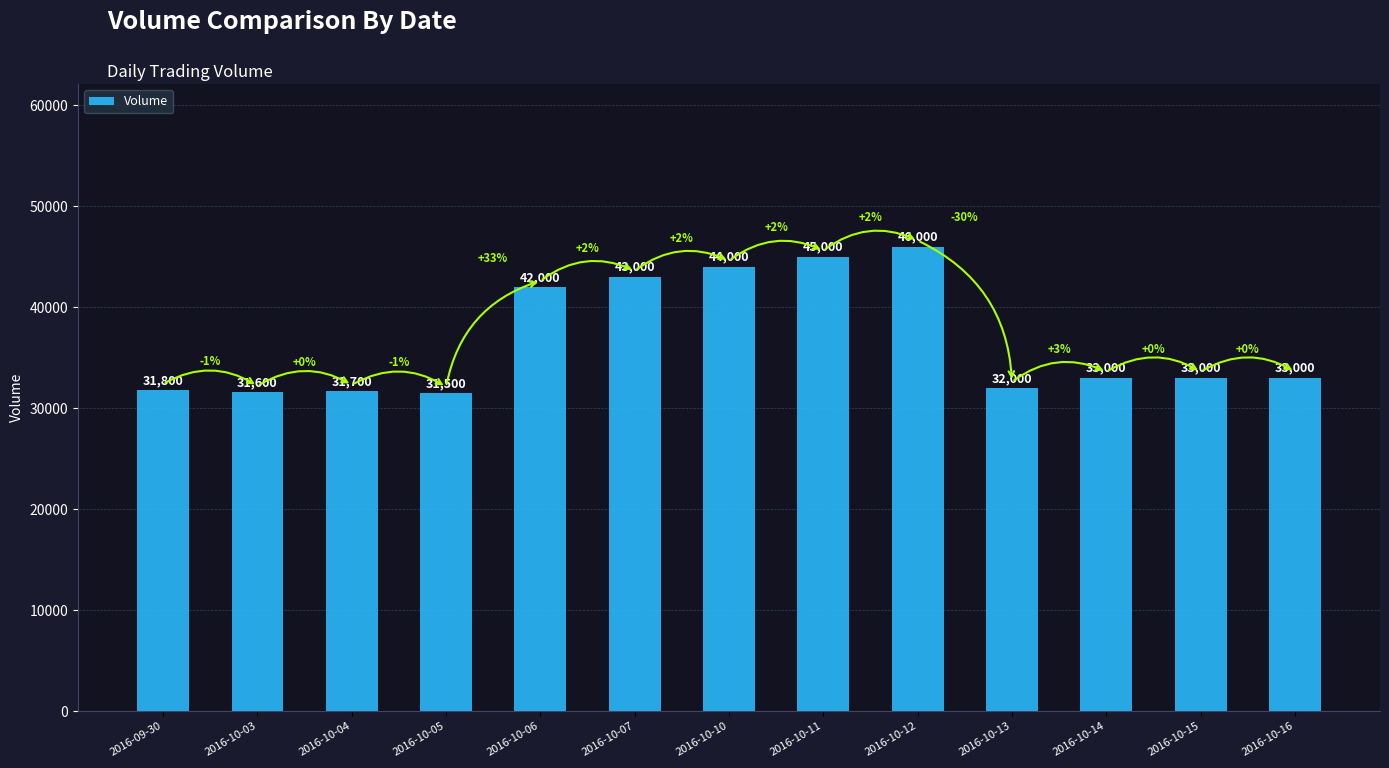

What is the average value?

36738